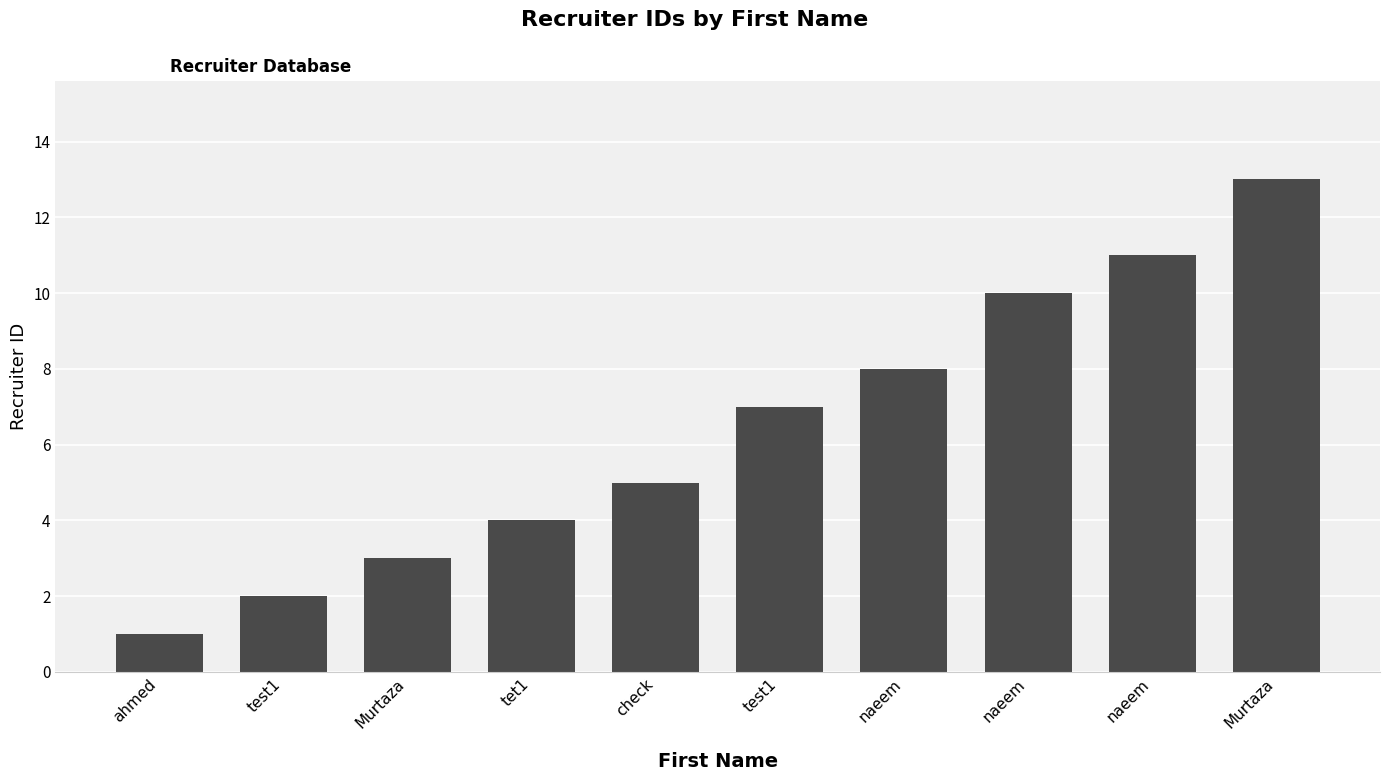

How many series are shown in this chart?

1